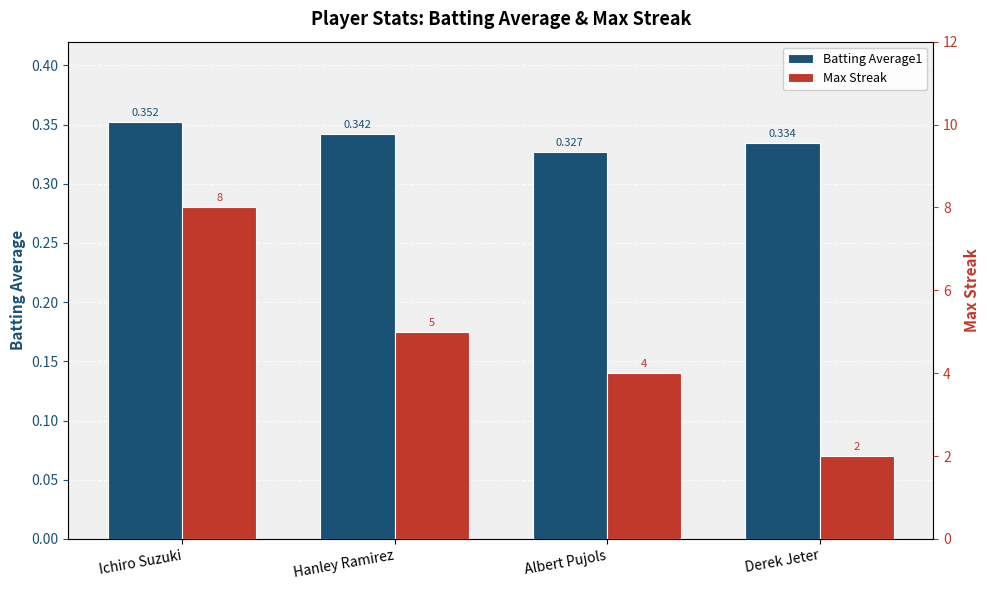

At Ichiro Suzuki, list the series in order from largest to smallest.

Max Streak, Batting Average1